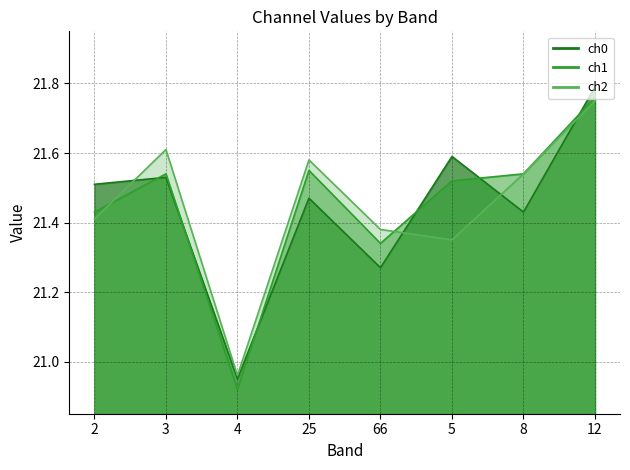

What is the label of the 7th point from the right?

3